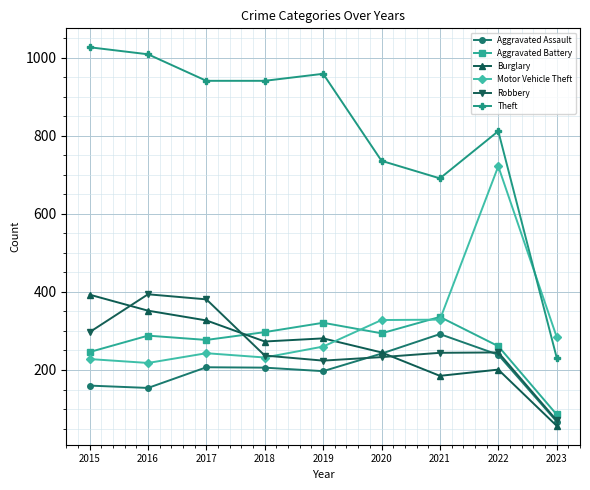

What value does the Burglary series have at 2017?

327